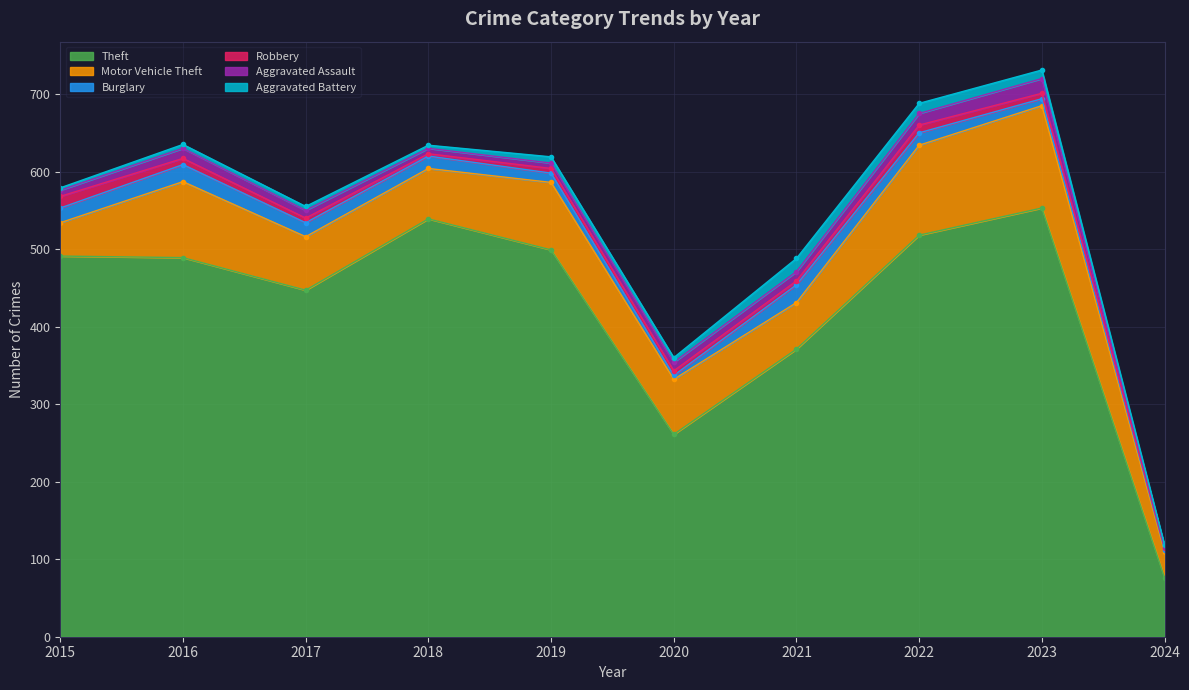

True or false: Aggravated Assault and Motor Vehicle Theft cross at least once.

False